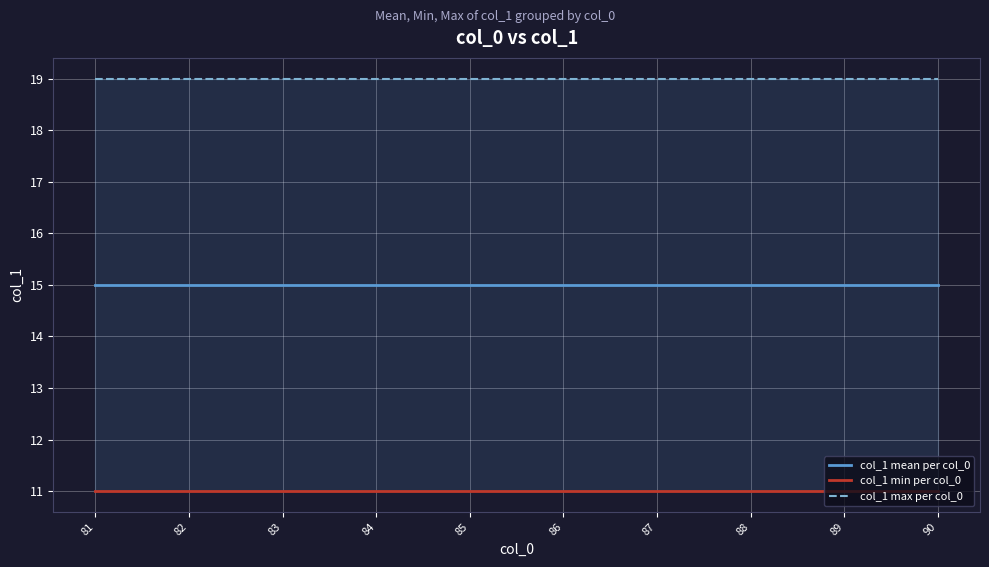

True or false: col_1 mean per col_0 and col_1 min per col_0 intersect in this chart.

False